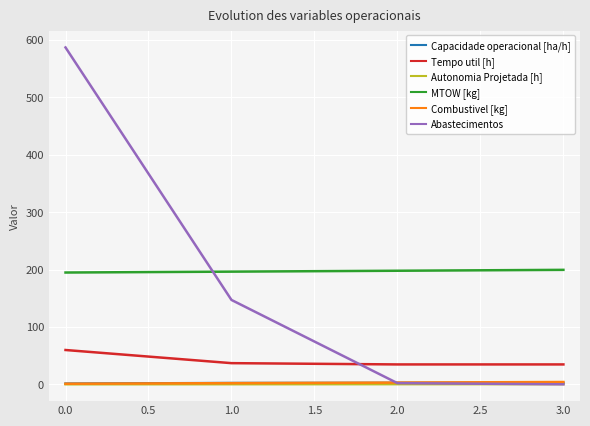

The value of Abastecimentos at 3.0 is -307.6. True or false?

False